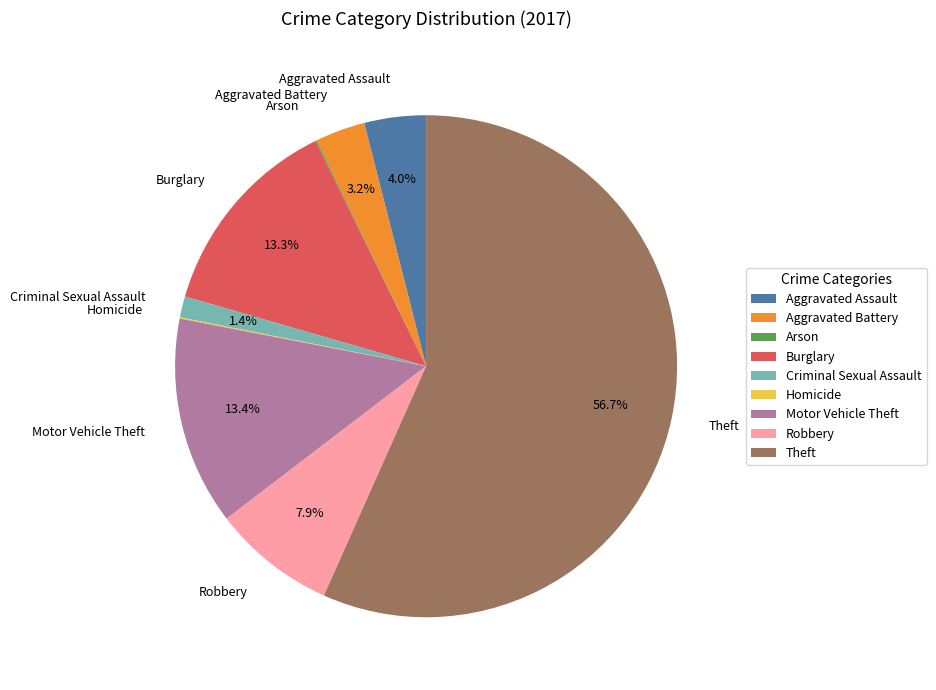

Is it true that Burglary is 13% of the pie?

True